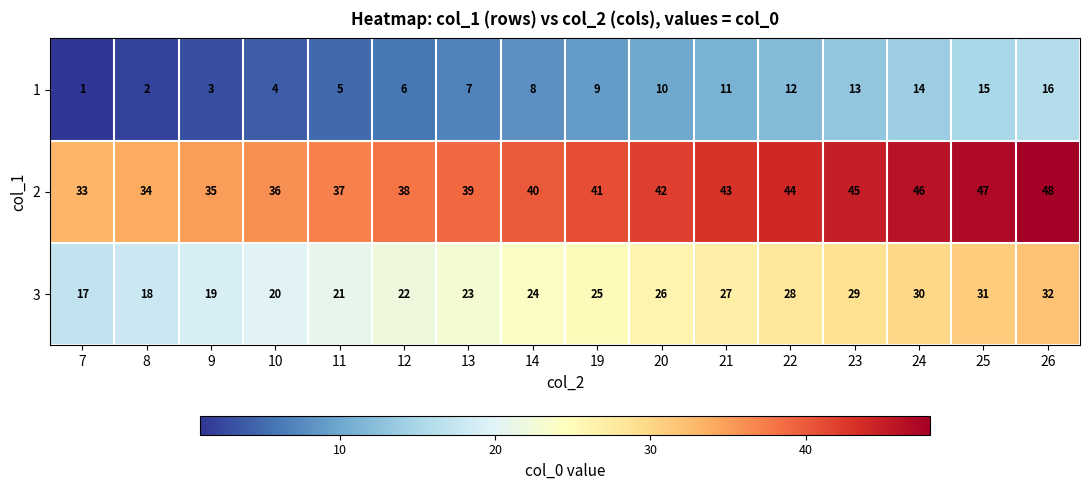

Rank the series at 7 from lowest to highest value.

1, 3, 2